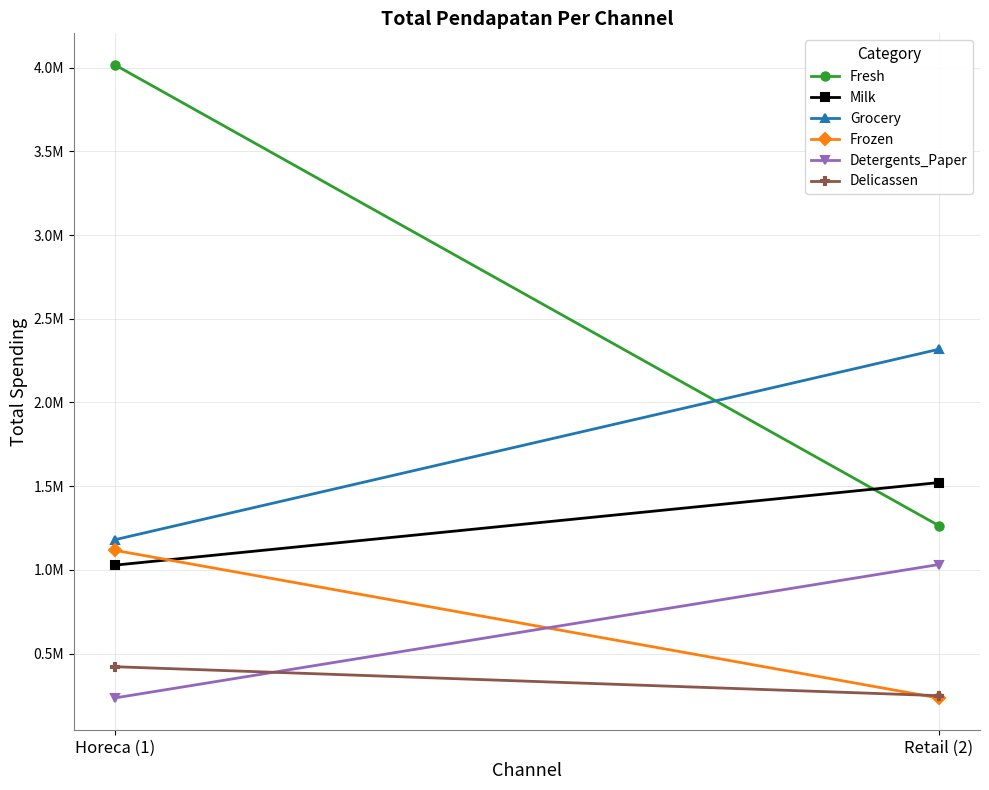

Rank the series by their maximum value, from lowest to highest.

Delicassen, Detergents_Paper, Frozen, Milk, Grocery, Fresh